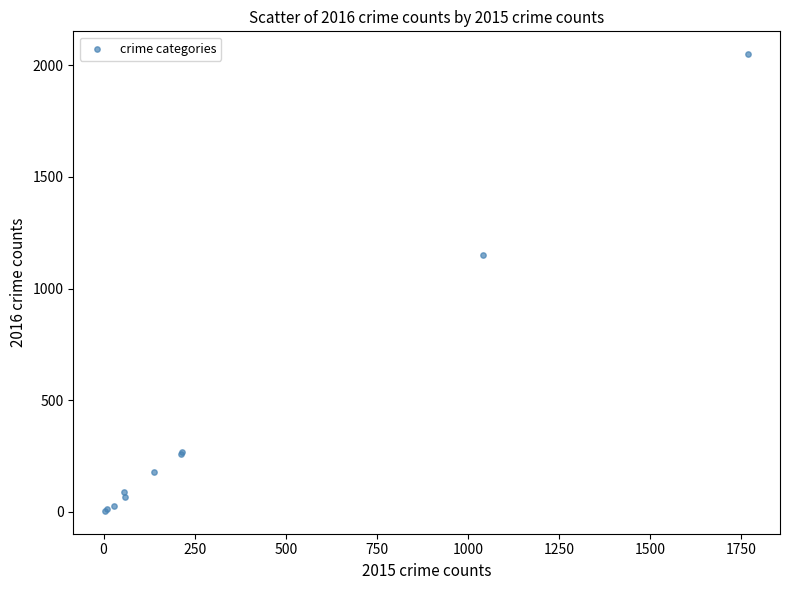

What Y value in the scatter plot is closest to 1027?

1151